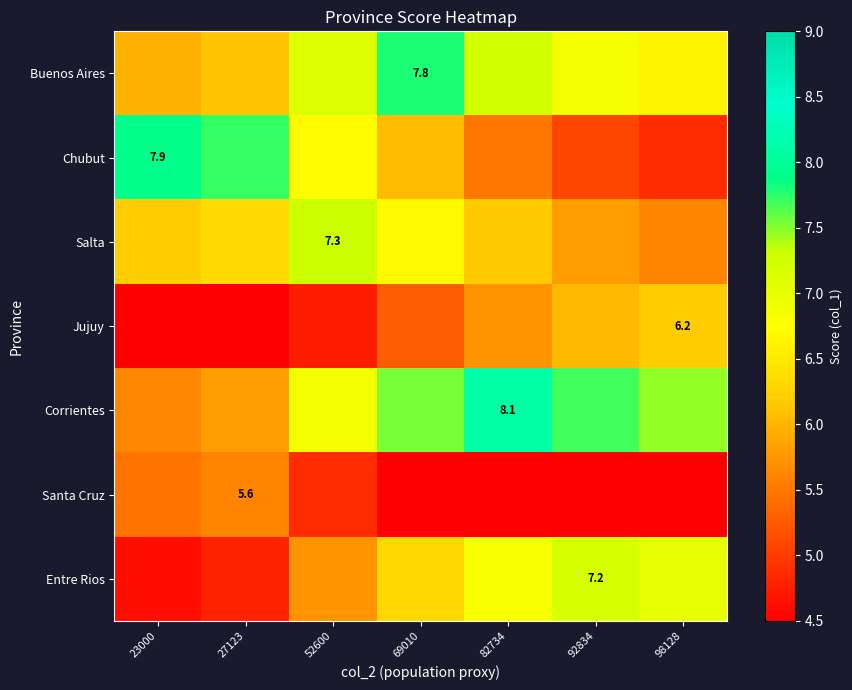

What is the minimum value for Buenos Aires?

6.0